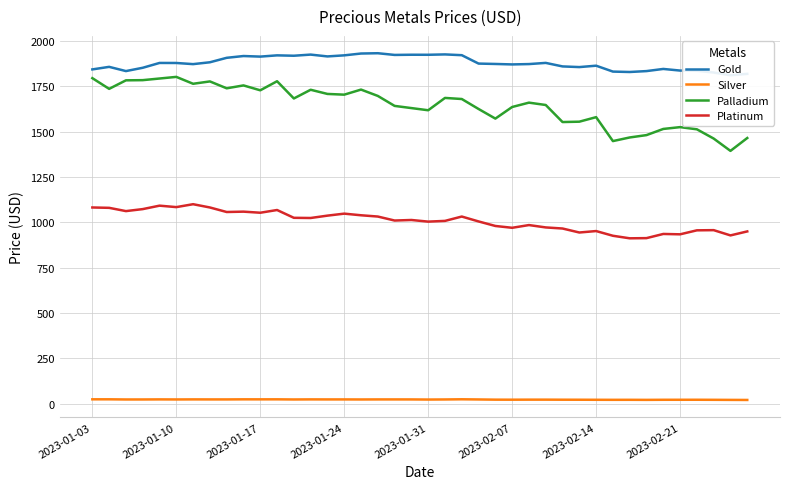

What is the highest value of the Platinum series?

1100.0